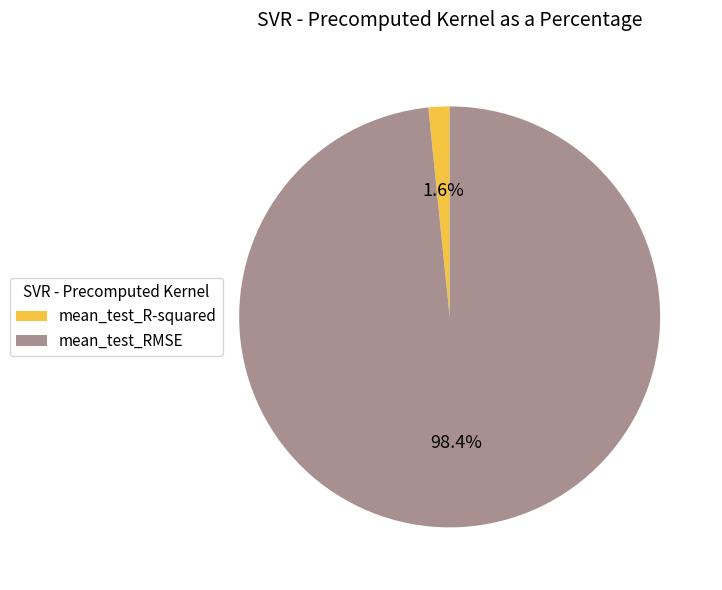

Rank the categories by value from highest to lowest.

mean_test_RMSE, mean_test_R-squared